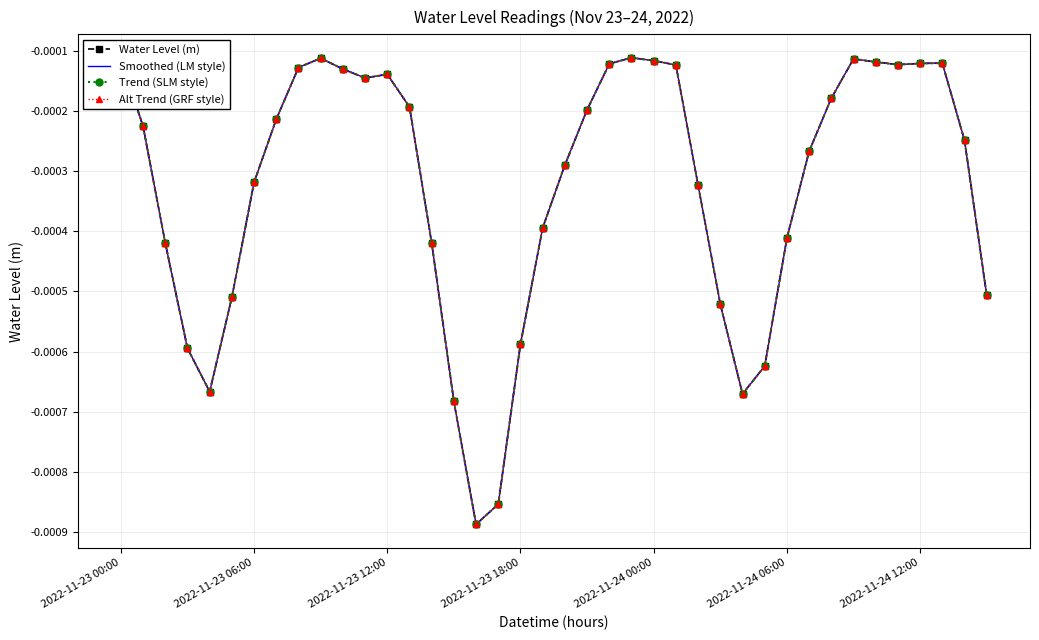

How many series are shown in this chart?

4